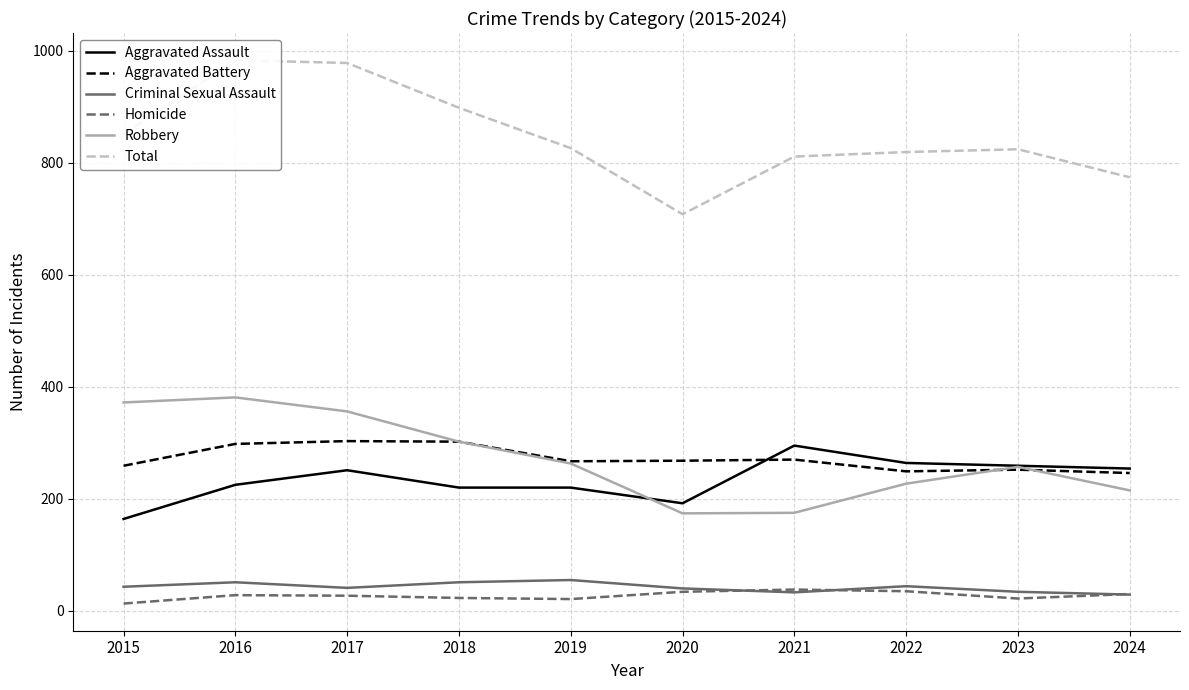

What is the total value across all series at 2016?

1966